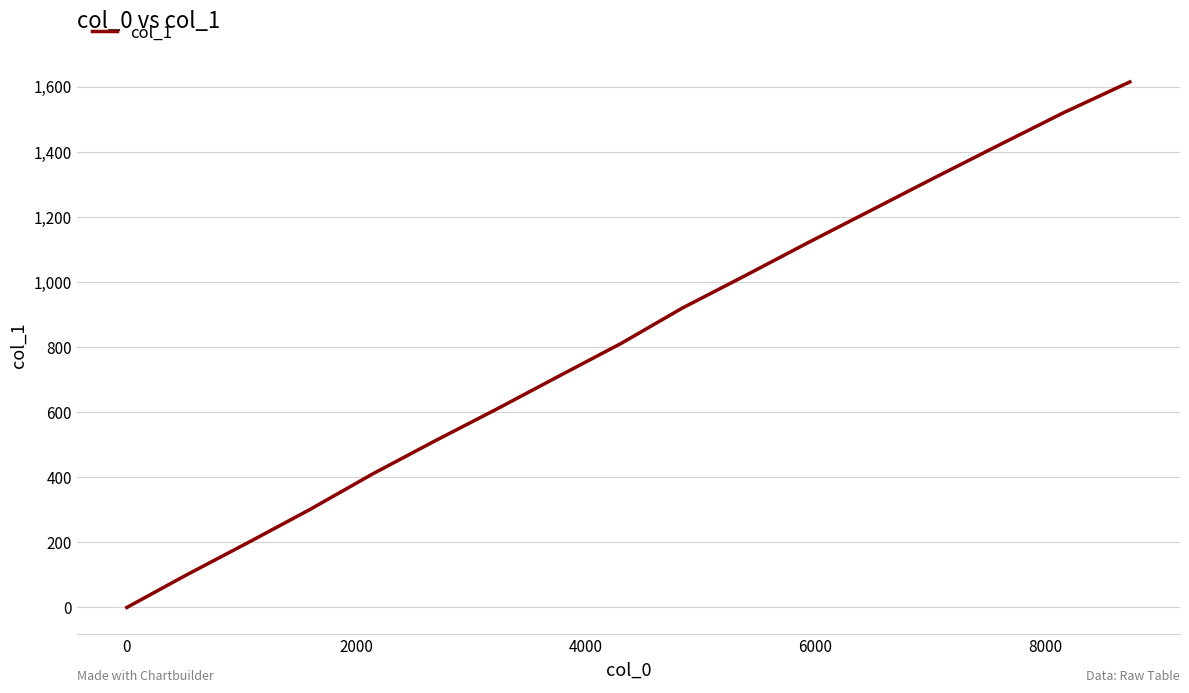

What is the difference between the maximum and minimum values?

1615